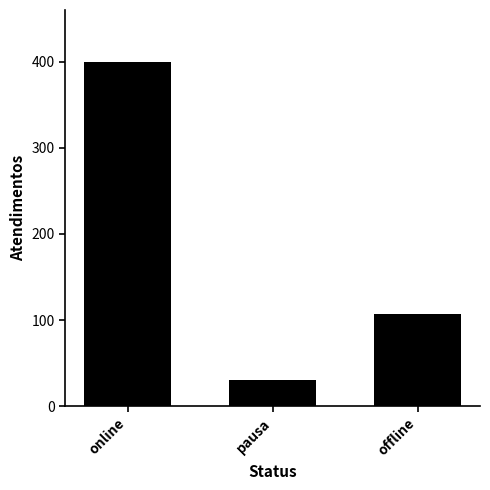

Which label corresponds to the largest value in the chart?

online